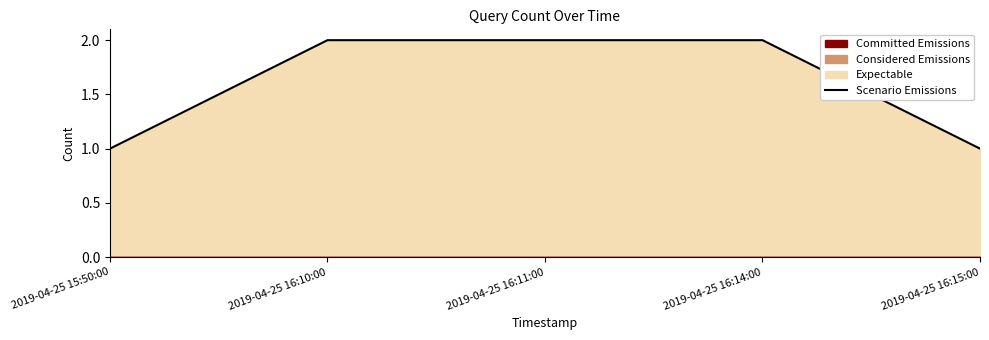

How many lines are shown in the chart?

1